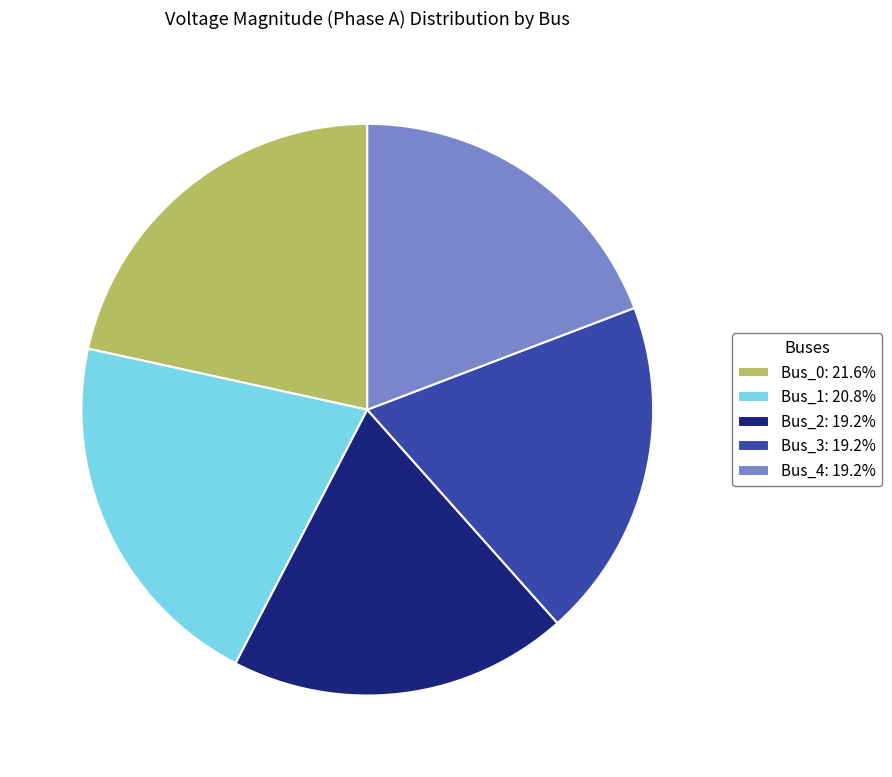

Combined, do Bus_1: 20.8% and Bus_2: 19.2% account for over 50%?

No